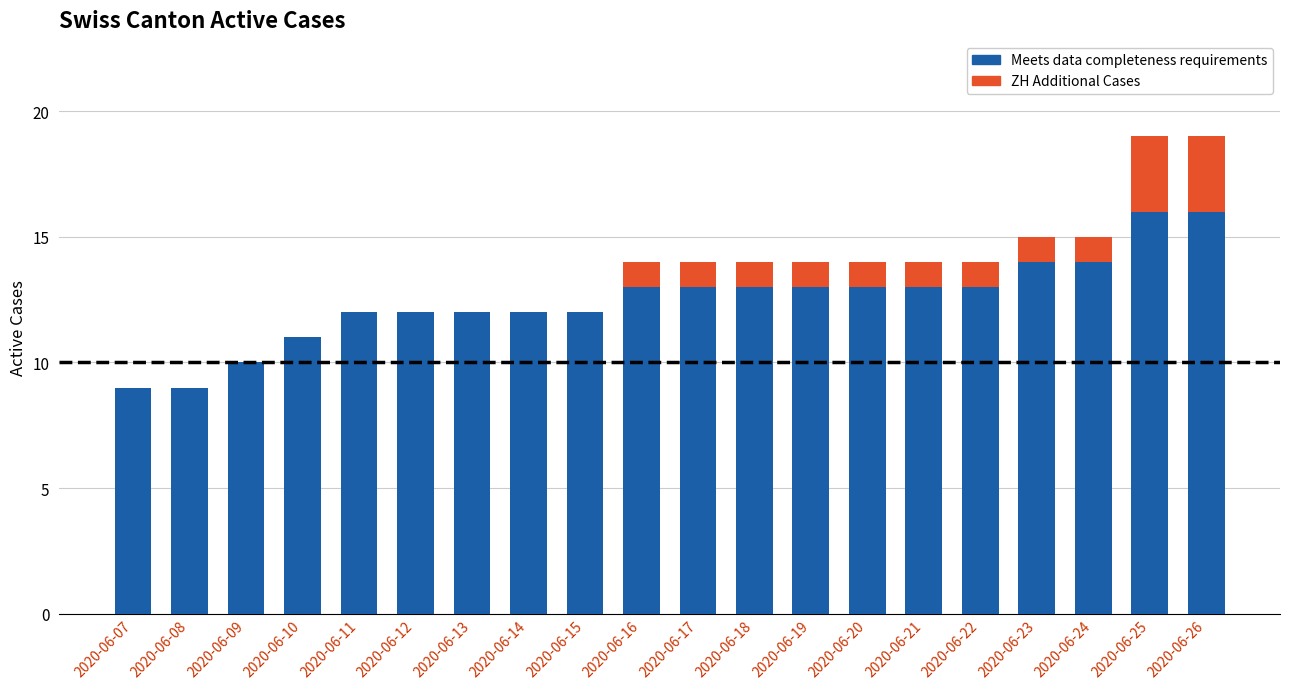

The value of Meets data completeness requirements at 2020-06-17 is 18. True or false?

False